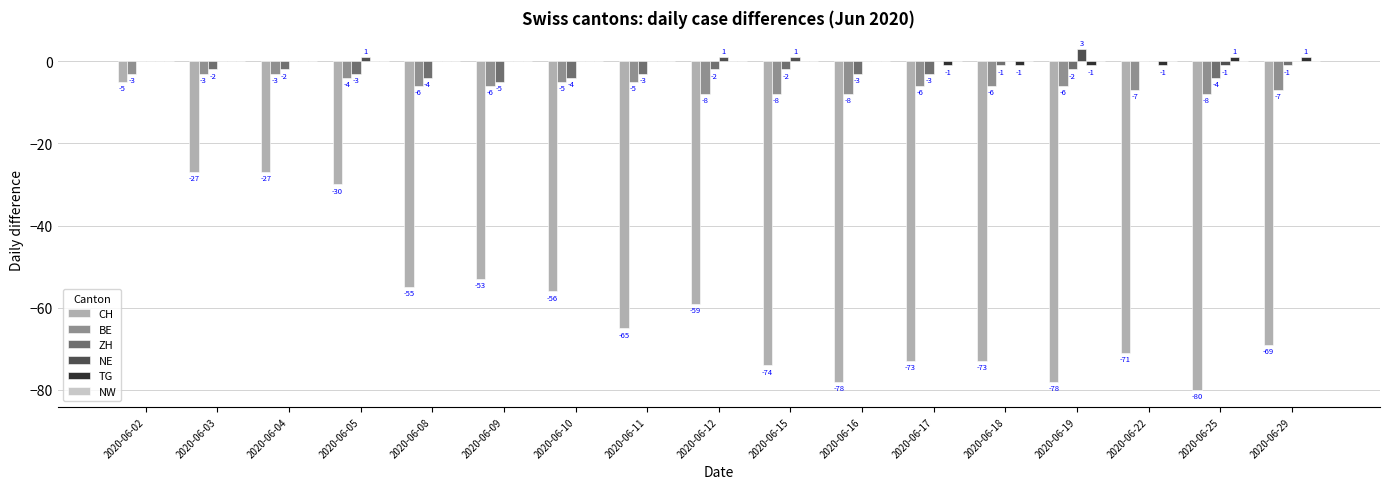

What is the highest value of the NE series?

3